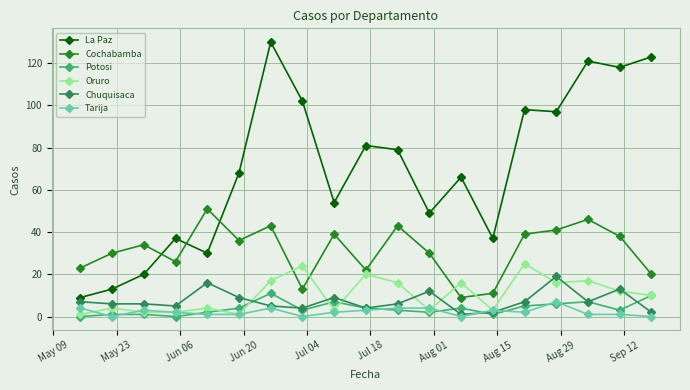

Which series has the largest range (max minus min)?

La Paz